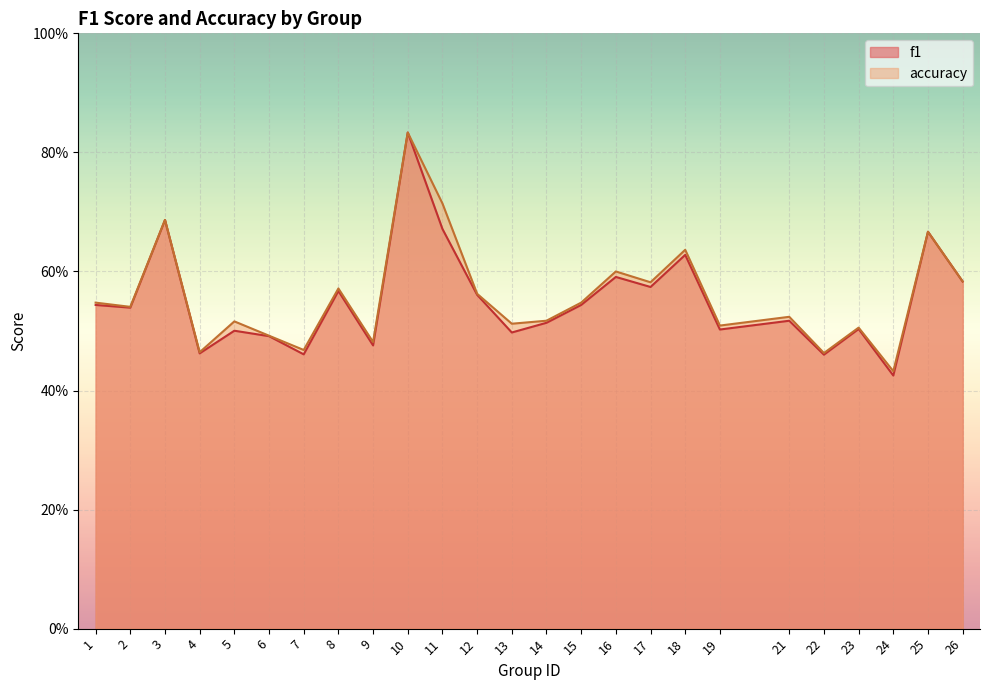

How many lines are shown in the chart?

2